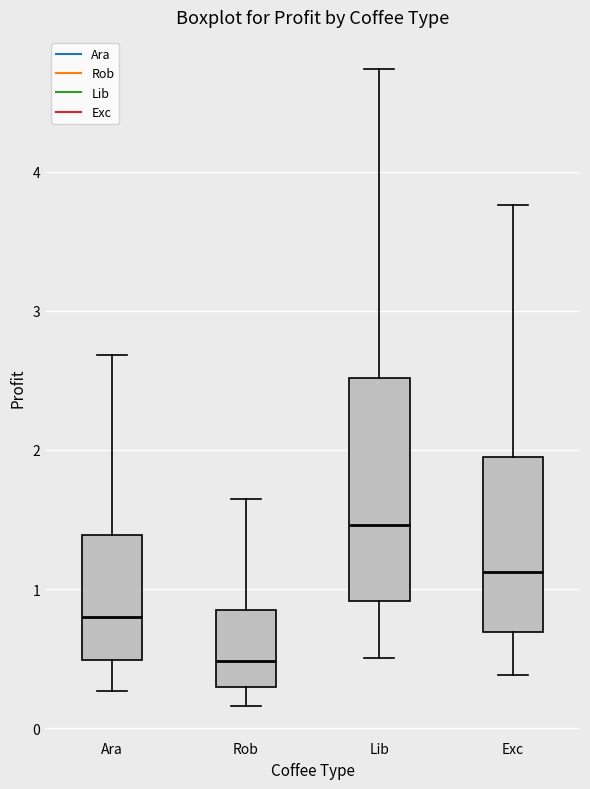

Which box has the highest median line?

Lib